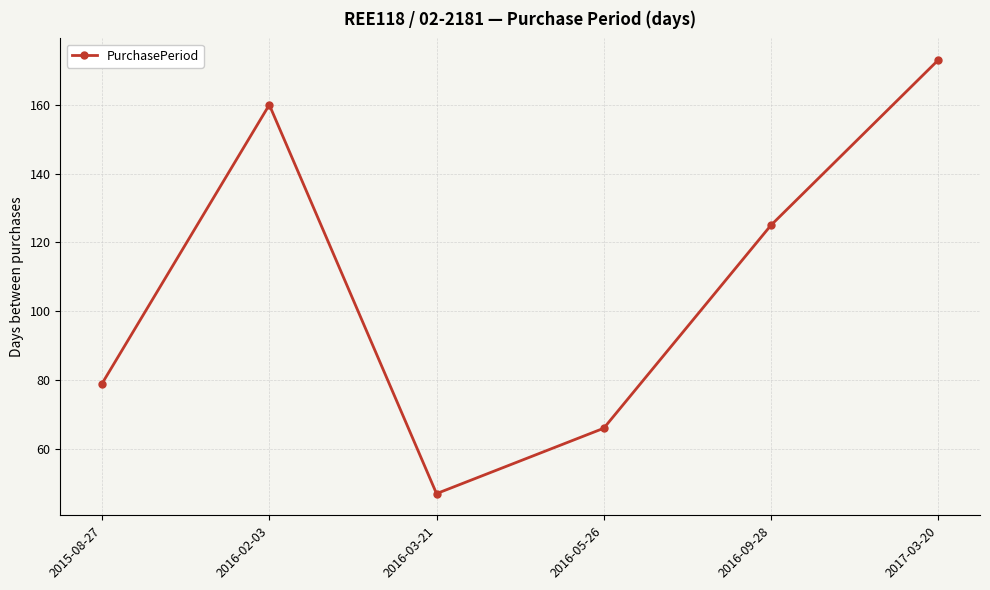

What is the minimum value shown in the chart?

47